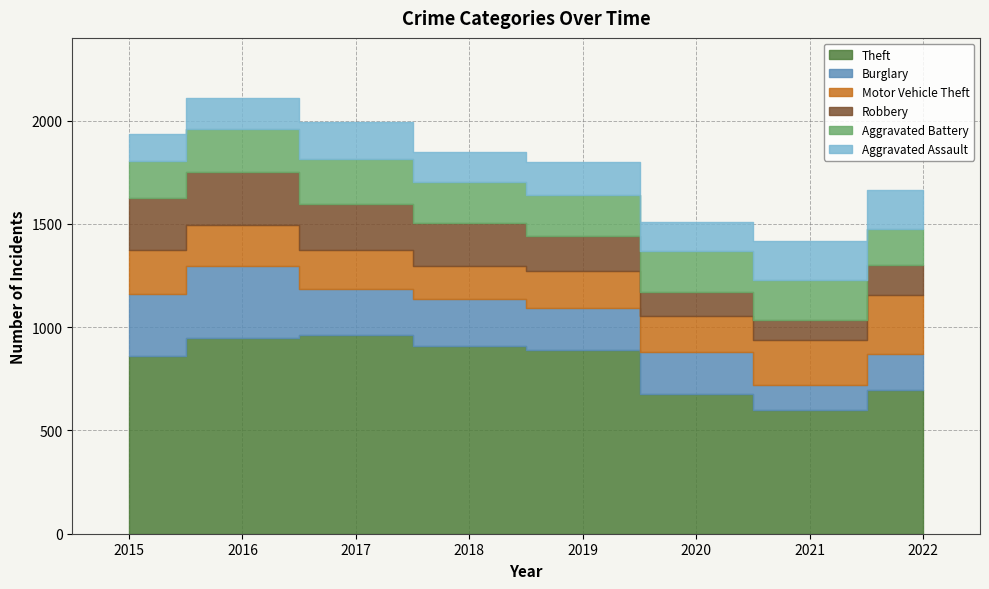

Does the chart have visible grid lines?

Yes